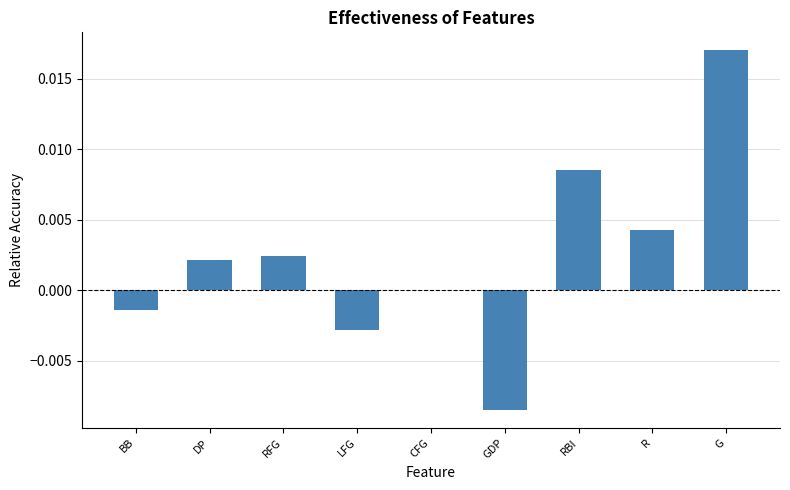

Is it true that the value at RBI is 0.0?

True